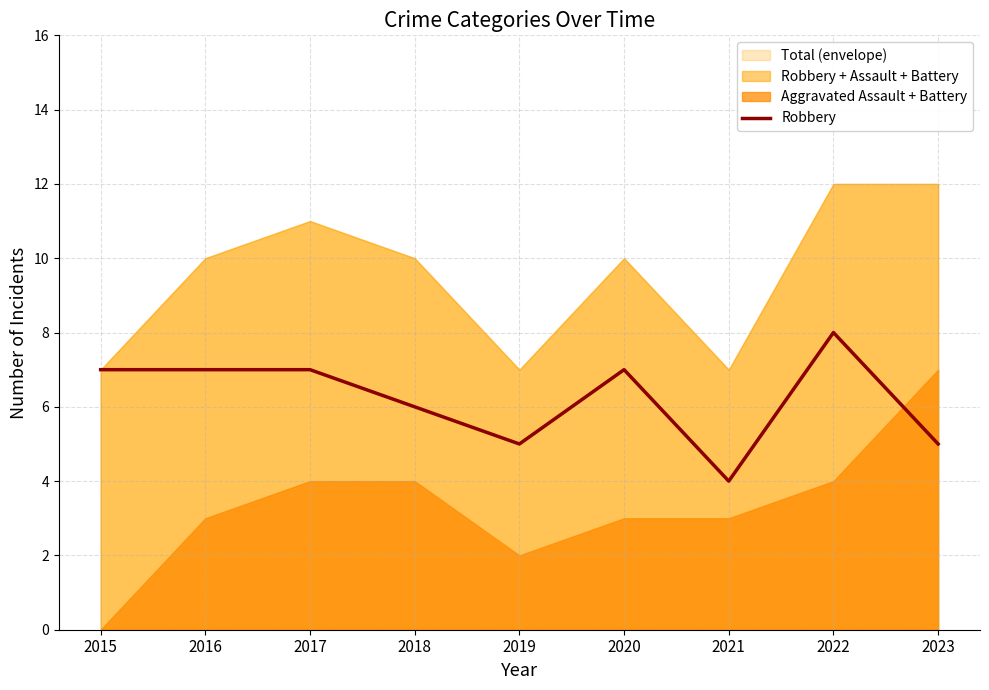

What is the difference between the second highest and second lowest values?

2